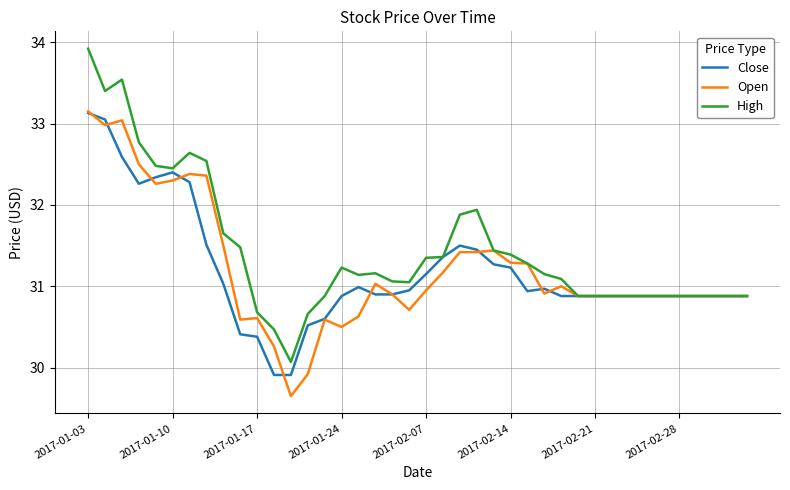

How many series are shown in this chart?

3